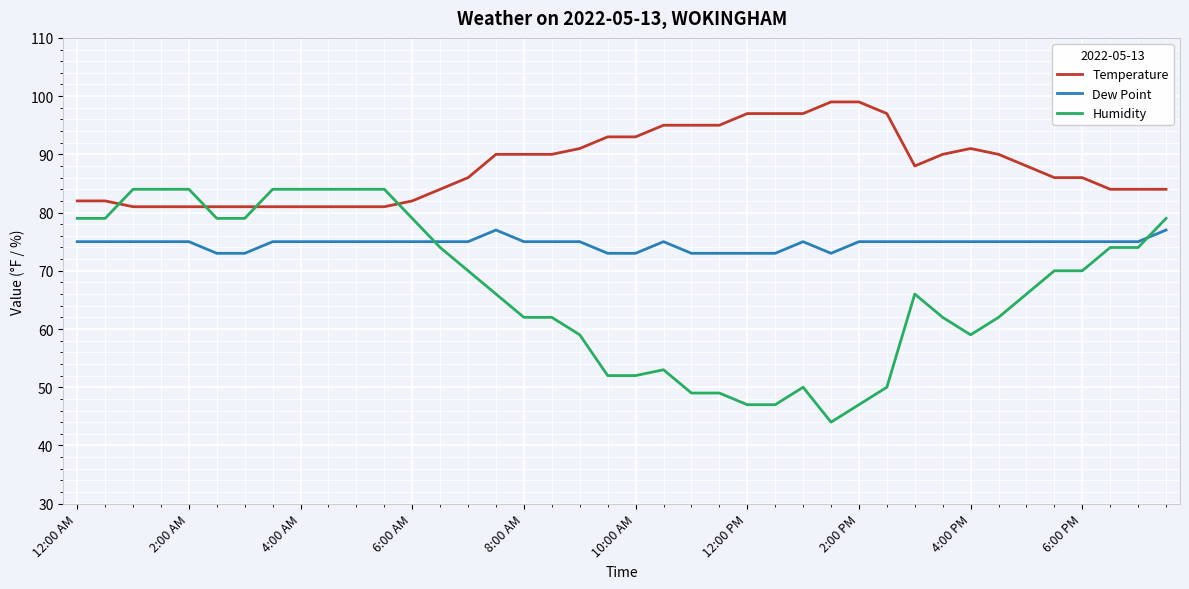

Rank the series by their maximum value, from highest to lowest.

Temperature, Humidity, Dew Point